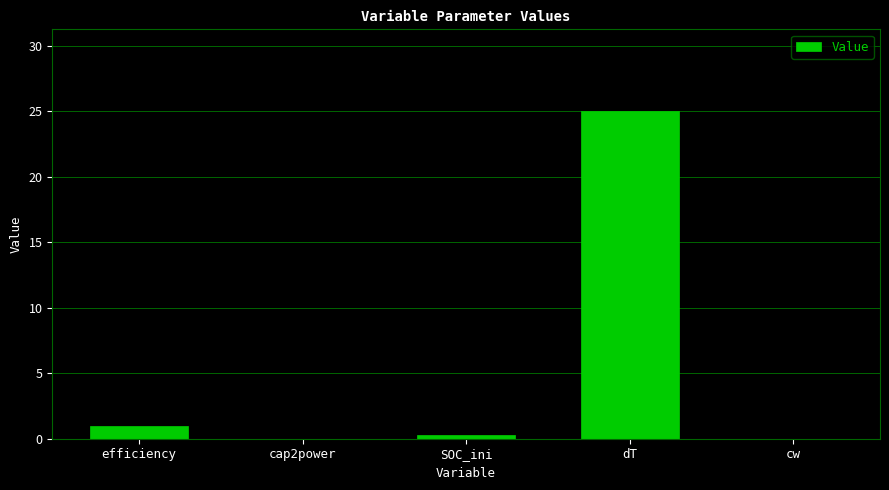

Between SOC_ini and cap2power, which is larger?

SOC_ini